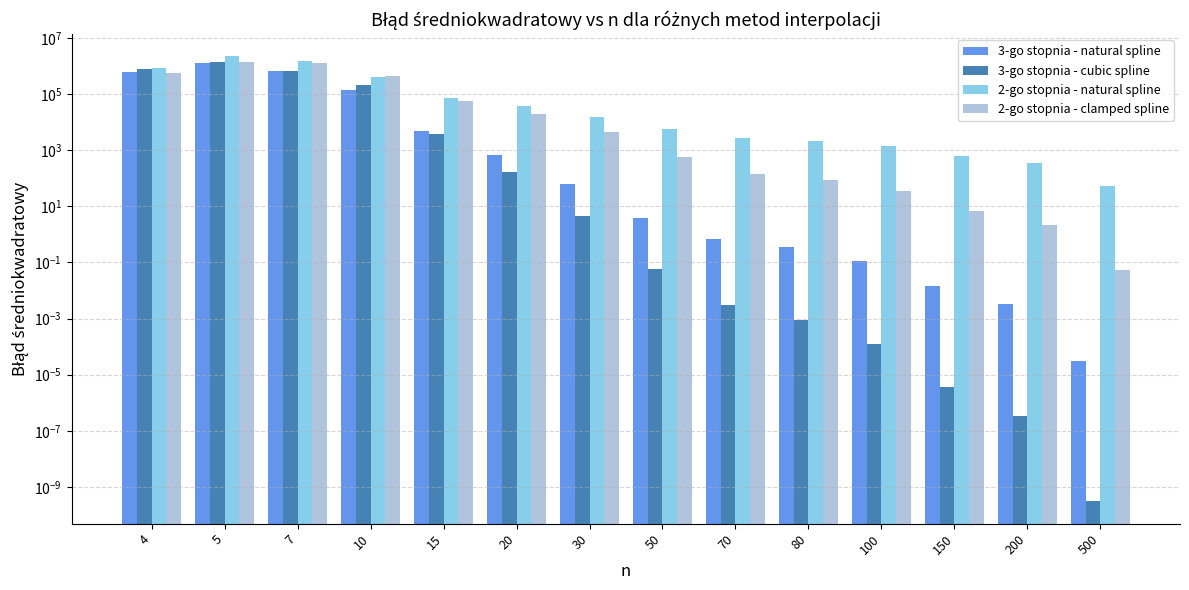

True or false: 3-go stopnia - cubic spline has a value of 143572.9 at 7.

False